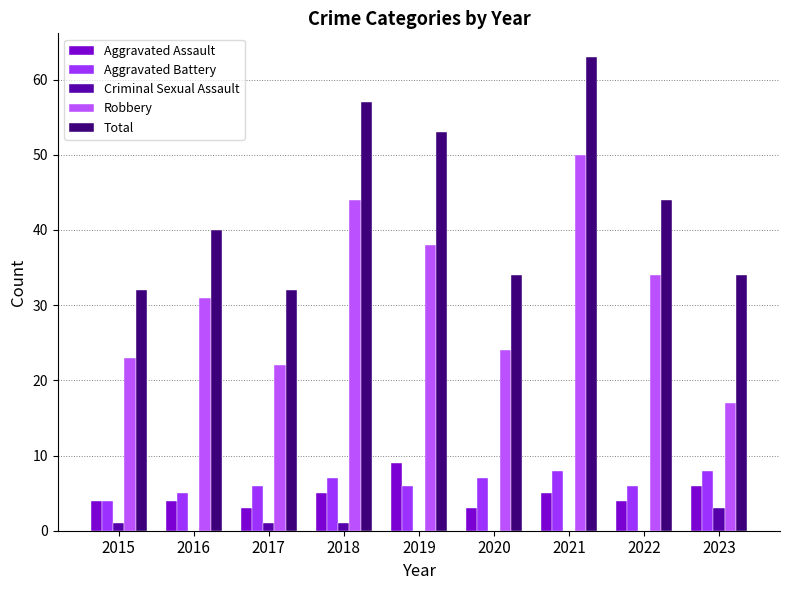

What is the maximum value shown in the chart?

63